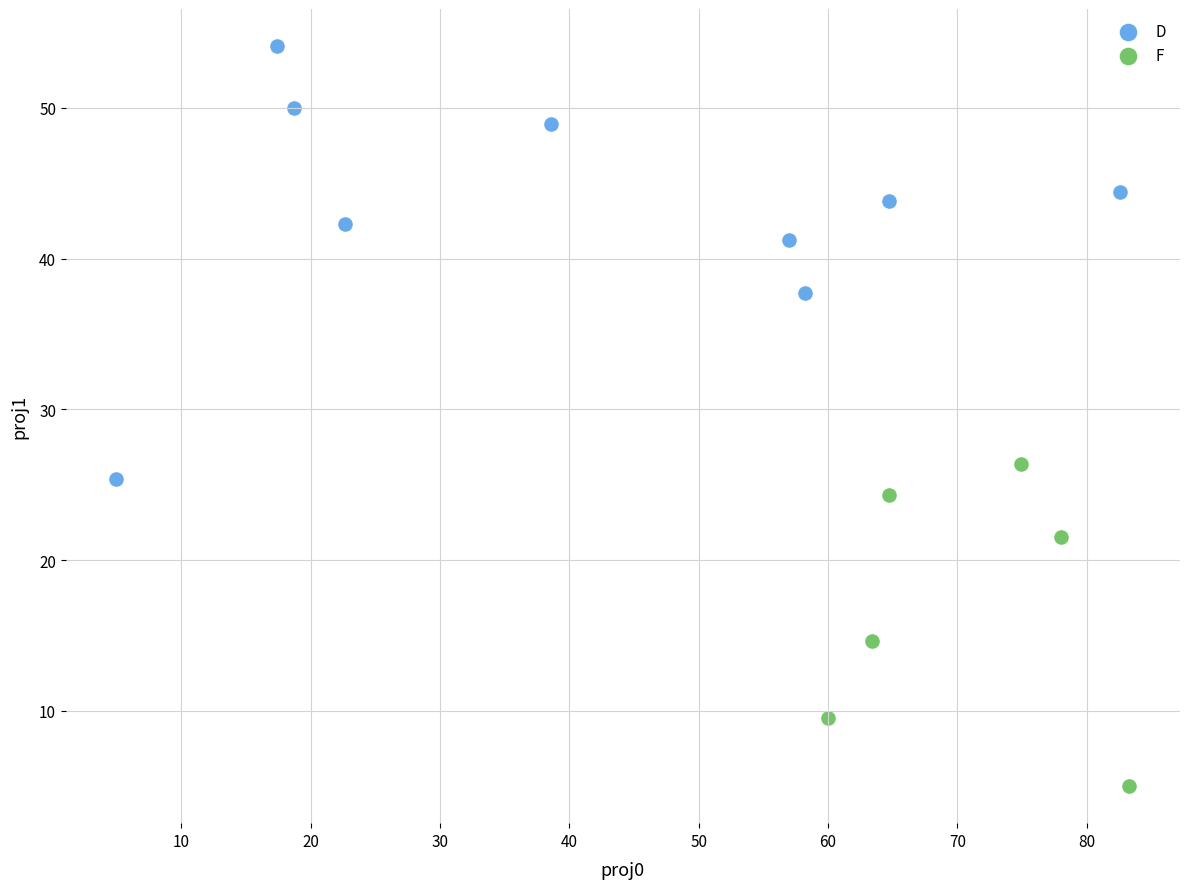

Which series reaches the maximum Y coordinate?

D